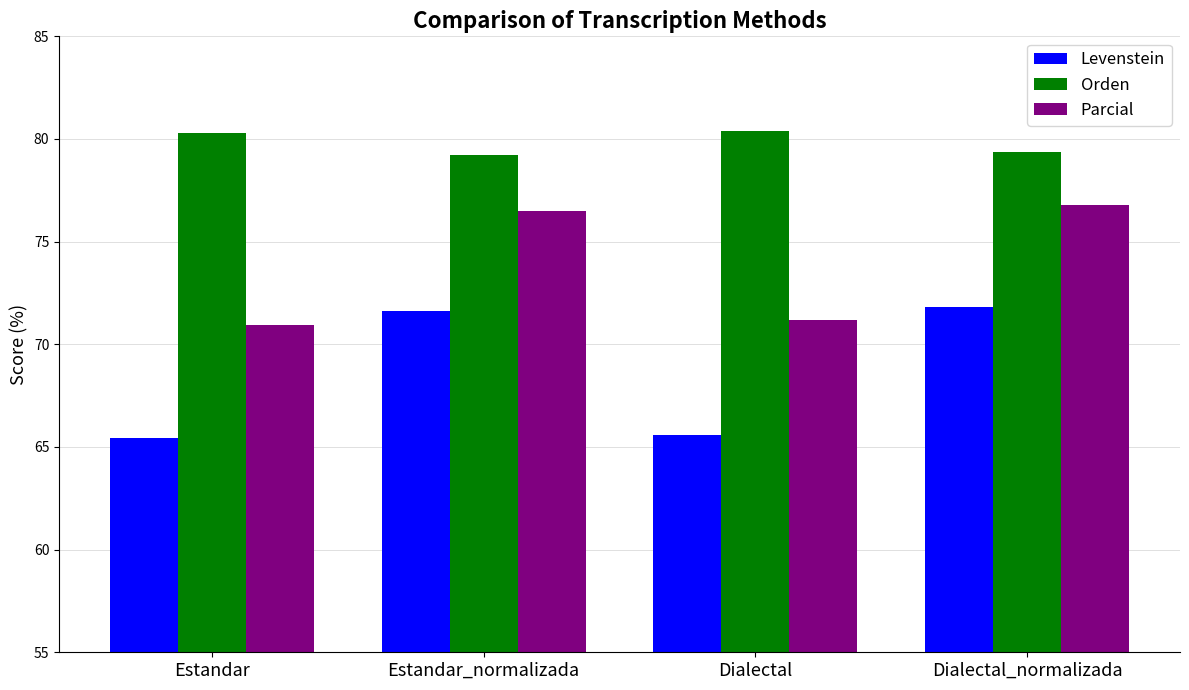

What is the difference between the maximum and minimum values in the Levenstein series?

6.4